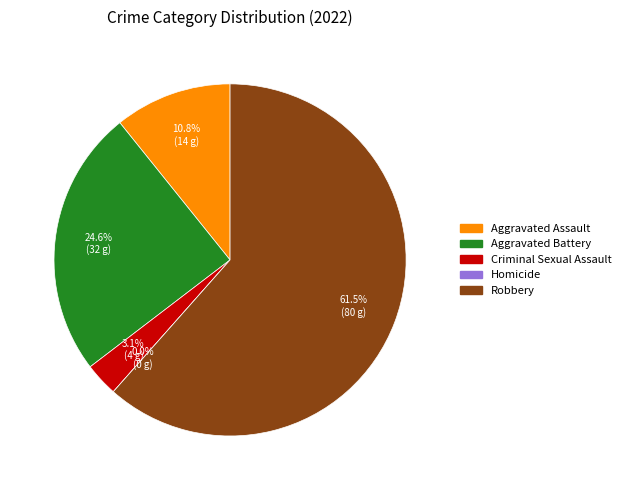

Which slice is the largest?

Robbery